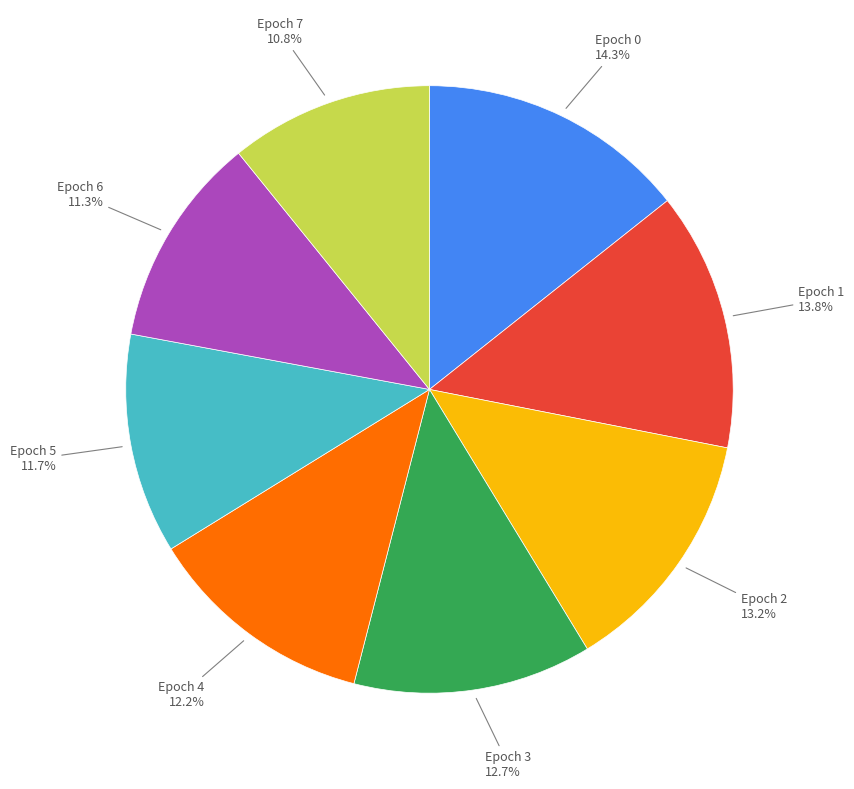

Between Epoch 2 and Epoch 1, which is larger?

Epoch 1